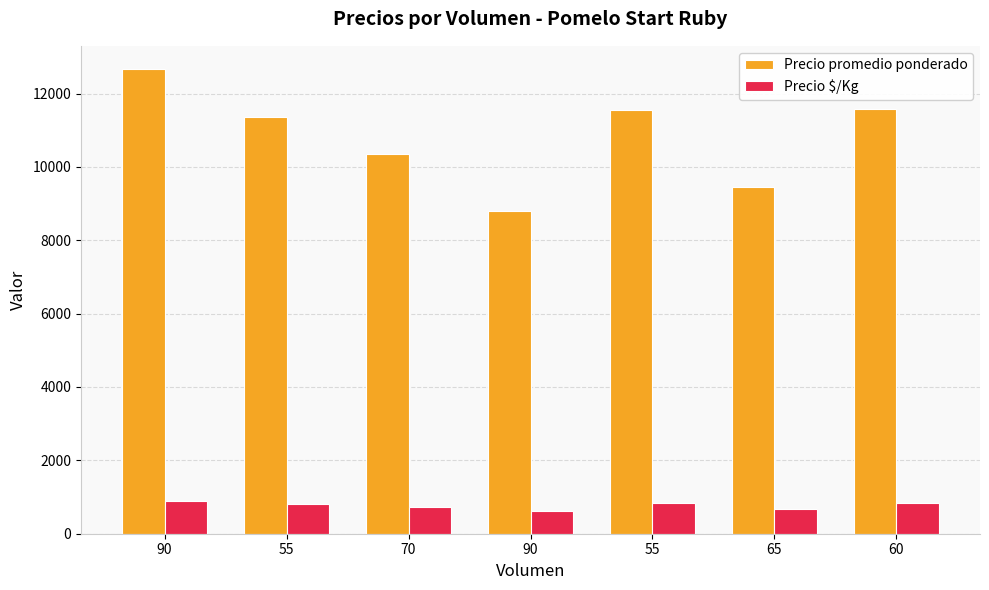

How many categories are shown in the chart?

7